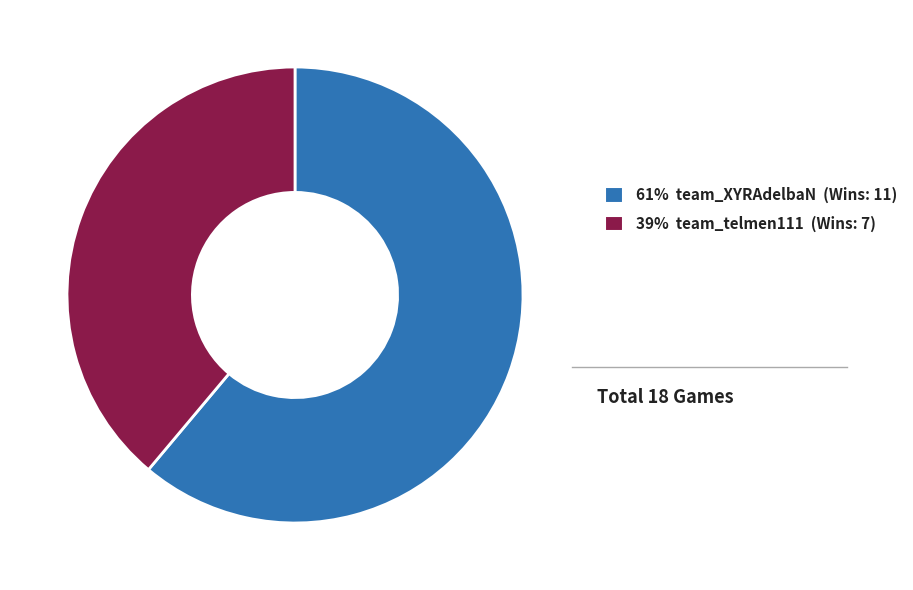

Which slice is the largest?

61% team_XYRAdelbaN (Wins: 11)